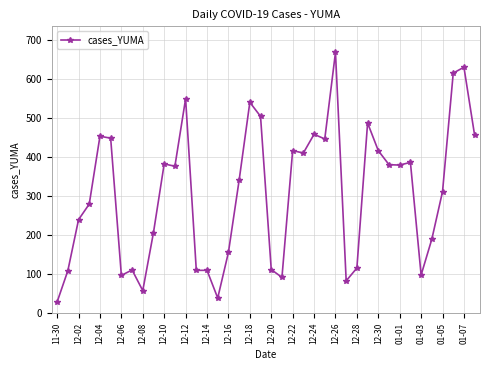

What is the difference between the maximum and minimum values?

640